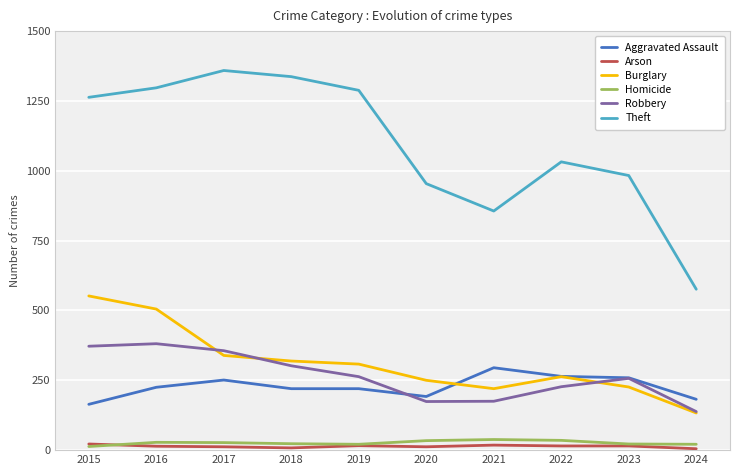

List the series in order of their peak value, lowest first.

Arson, Homicide, Aggravated Assault, Robbery, Burglary, Theft